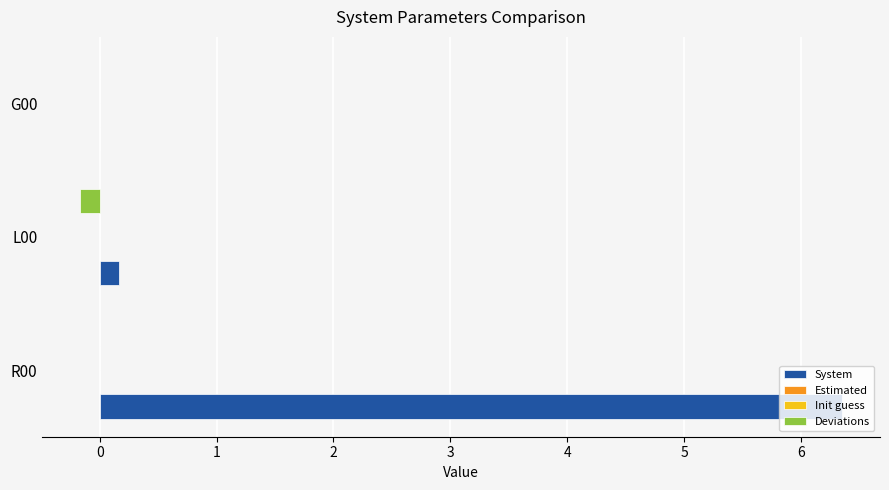

Which label corresponds to the largest value in the chart?

R00